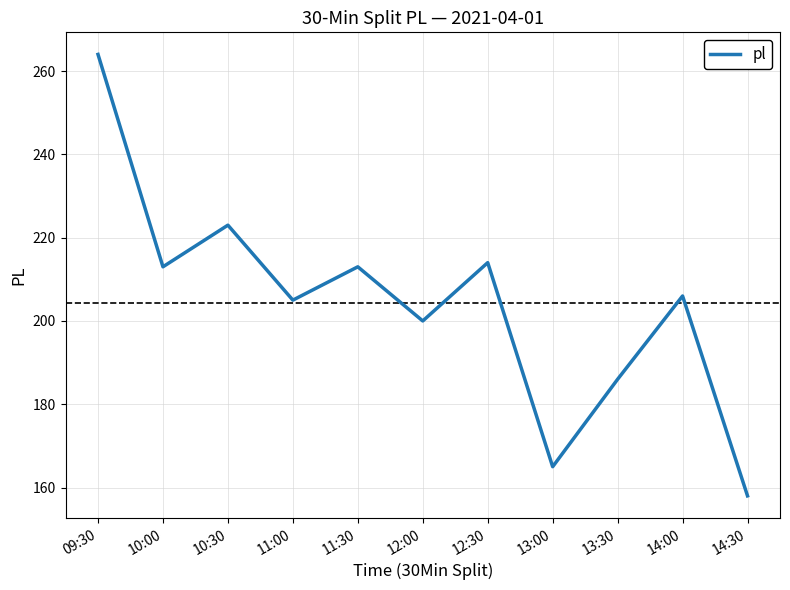

What is the approximate value at 13:00?

165